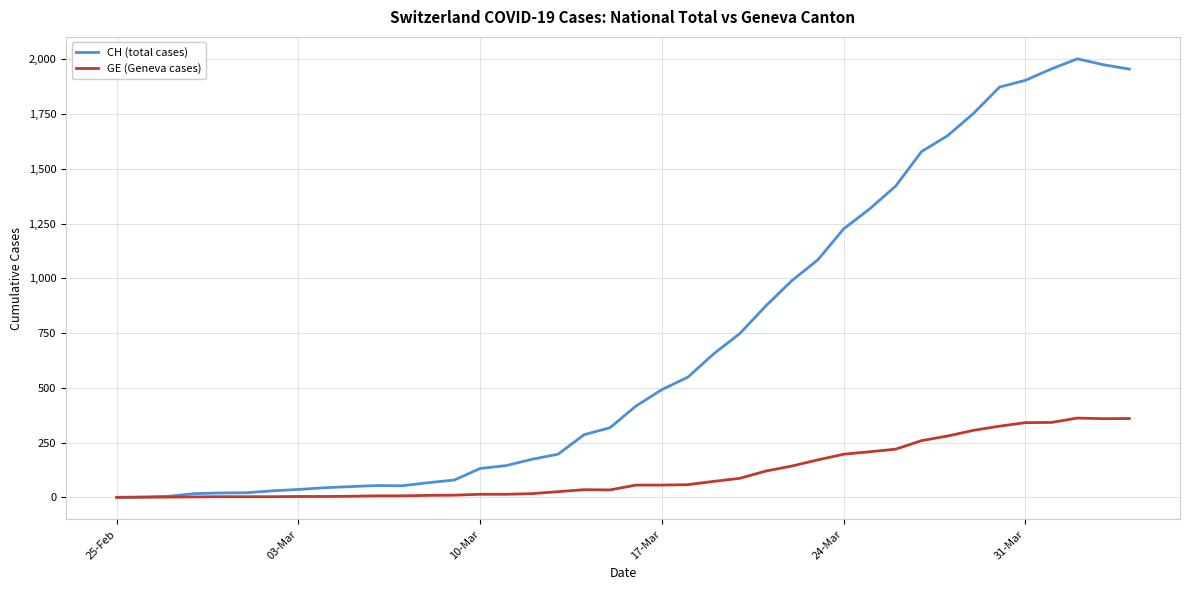

Which series has the largest total across all categories?

CH (total cases)